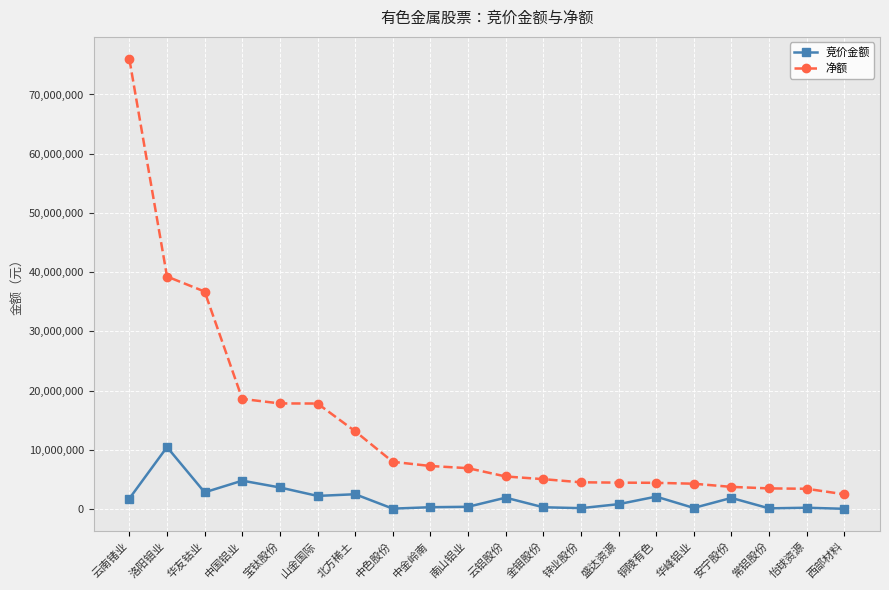

What is the value of the 竞价金额 point at the 3rd from the left?

2809053